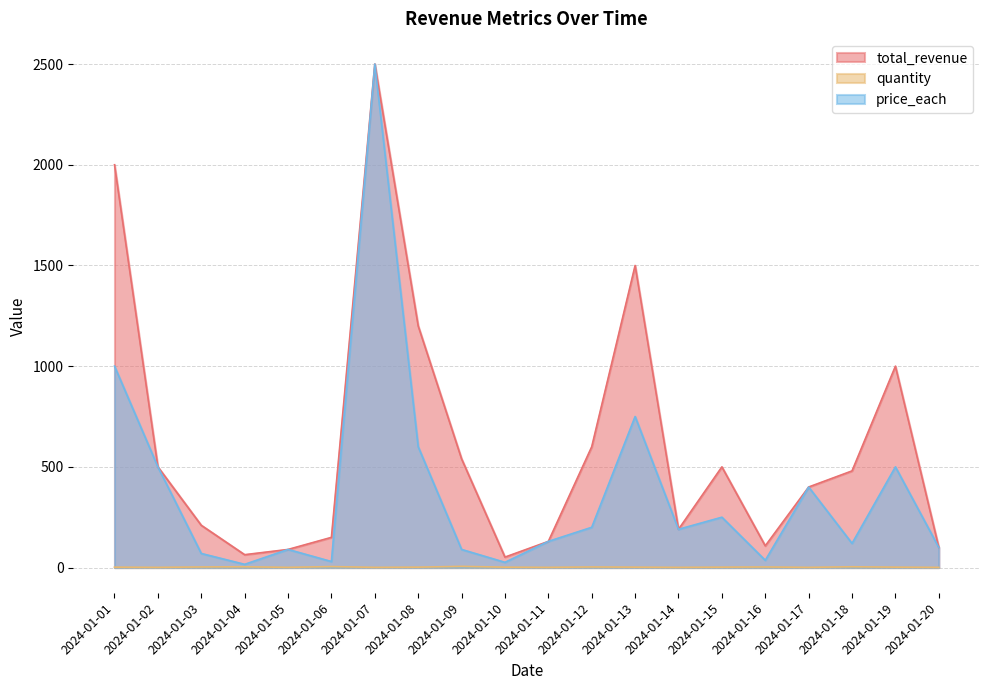

Reading right to left, what are all the values shown in this chart?

total_revenue: 100.0	1000.0	480.0	400.0	108.0	500.0	190.0	1500.0	600.0	130.0	52.0	539.9	1200.0	2500.0	149.9	90.0	64.0	210.0	500.0	2000.0
quantity: 1.0	2.0	4.0	1.0	3.0	2.0	1.0	2.0	3.0	1.0	2.0	6.0	2.0	1.0	5.0	1.0	4.0	3.0	1.0	2.0
price_each: 100.0	500.0	120.0	400.0	36.0	250.0	190.0	750.0	200.0	130.0	26.0	90.0	600.0	2500.0	30.0	90.0	16.0	70.0	500.0	1000.0